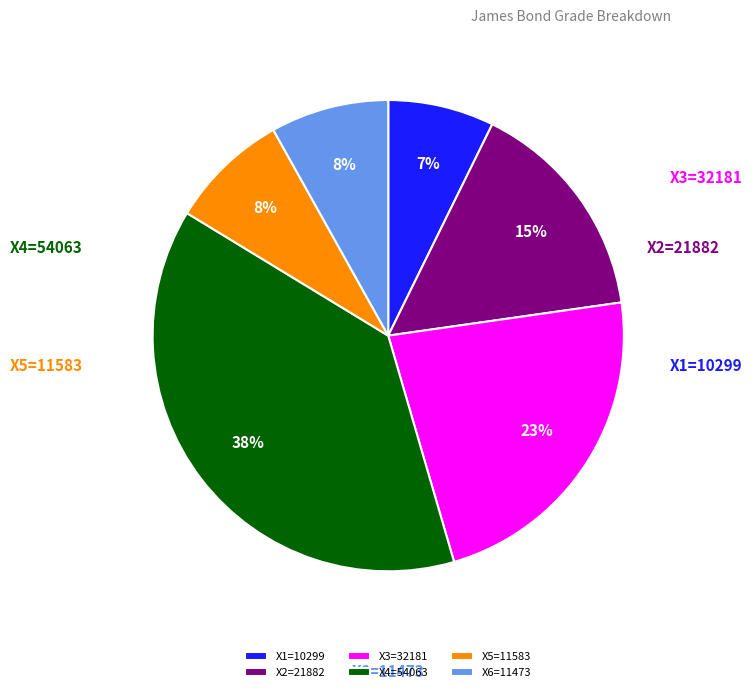

What is the largest slice in the pie chart?

X4 (A+C+C=54063)